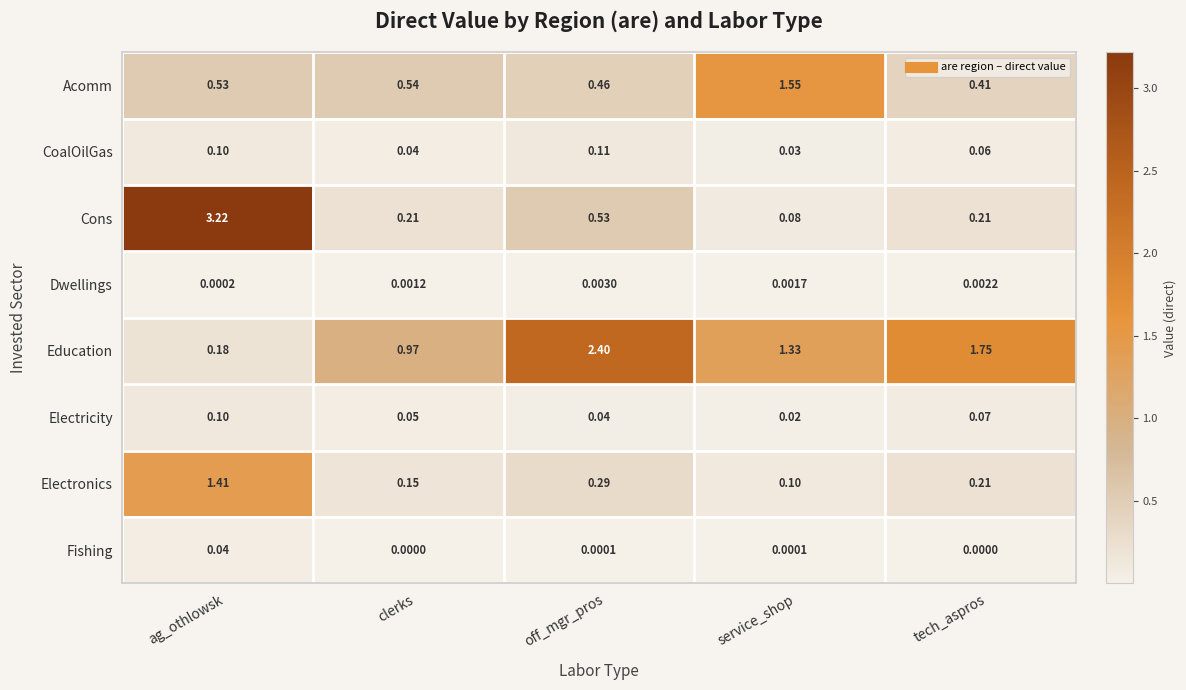

Which series has the widest spread of values?

Cons